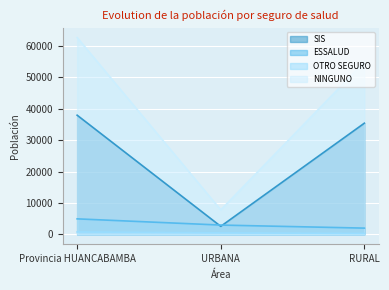

The value of OTRO SEGURO at Provincia HUANCABAMBA is 992. True or false?

False